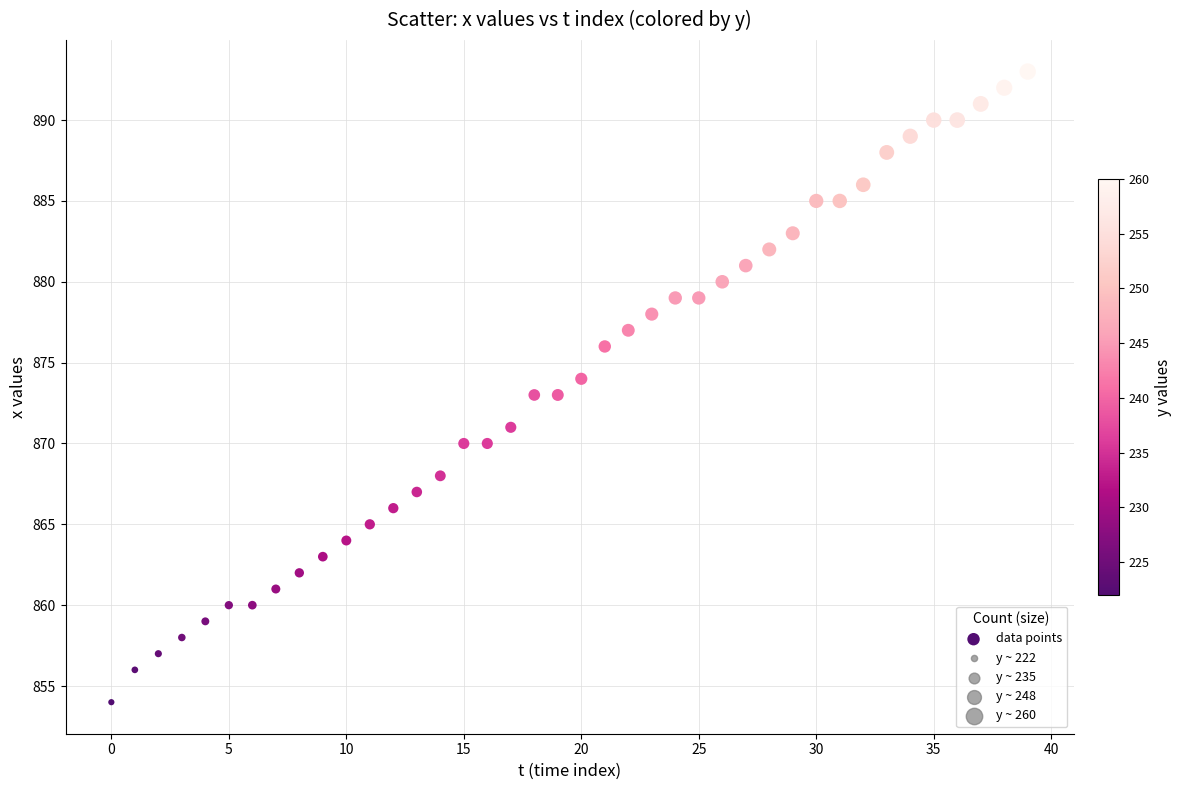

How many data points are displayed?

40